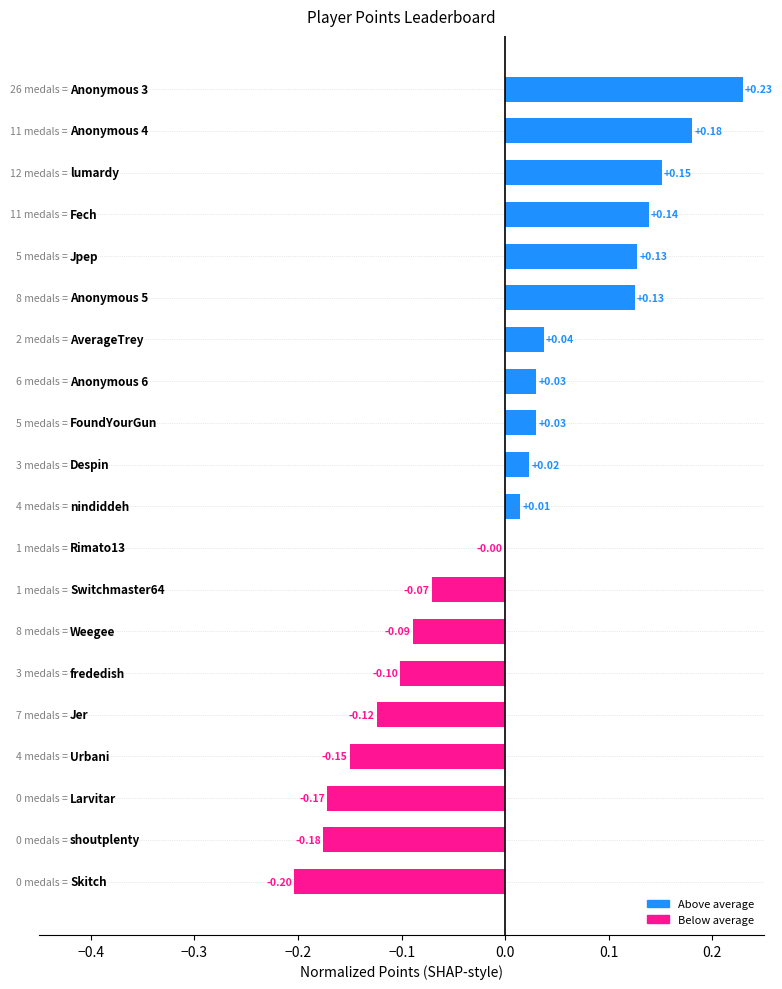

Count the number of data series in this chart.

1